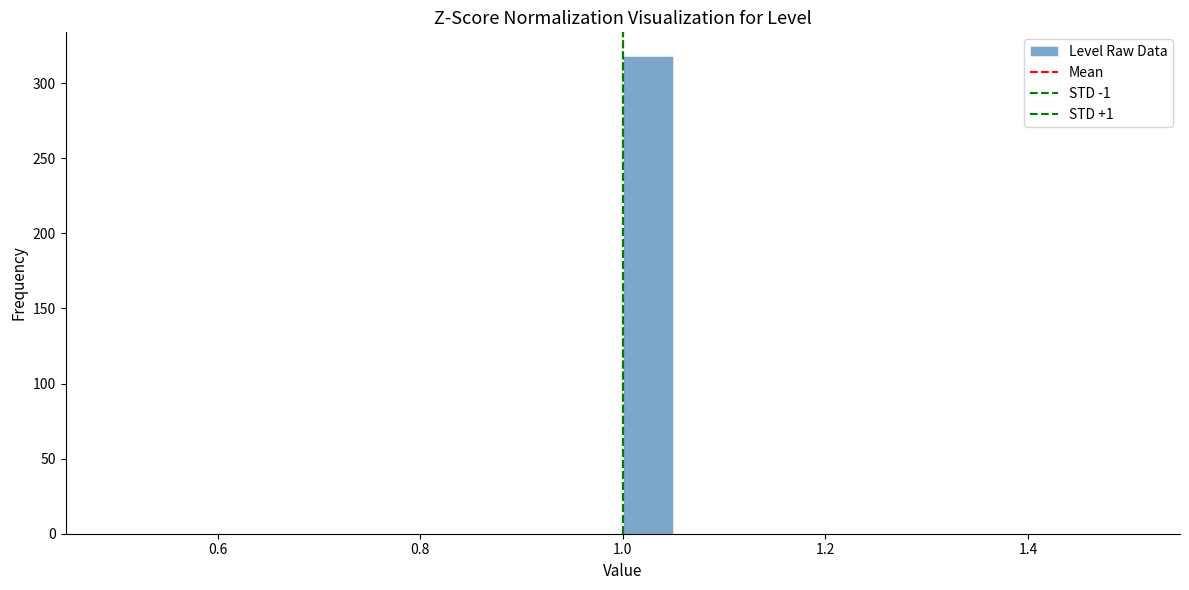

Around what value on the x-axis is the tallest bar? Give the approximate position of its centre, as read against the axis.

1.02